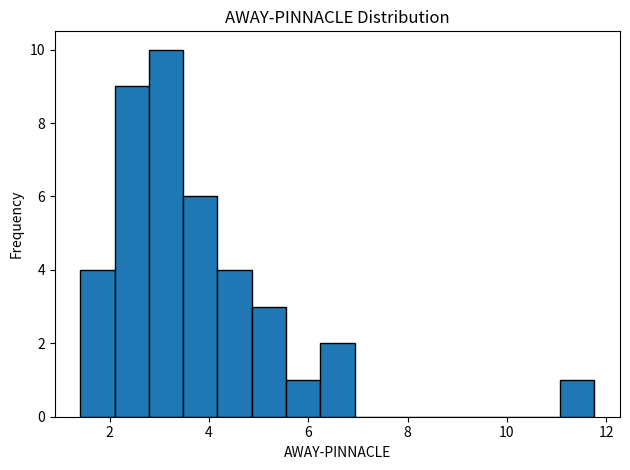

Read against the x-axis, roughly where is the centre of the tallest bar?

3.2